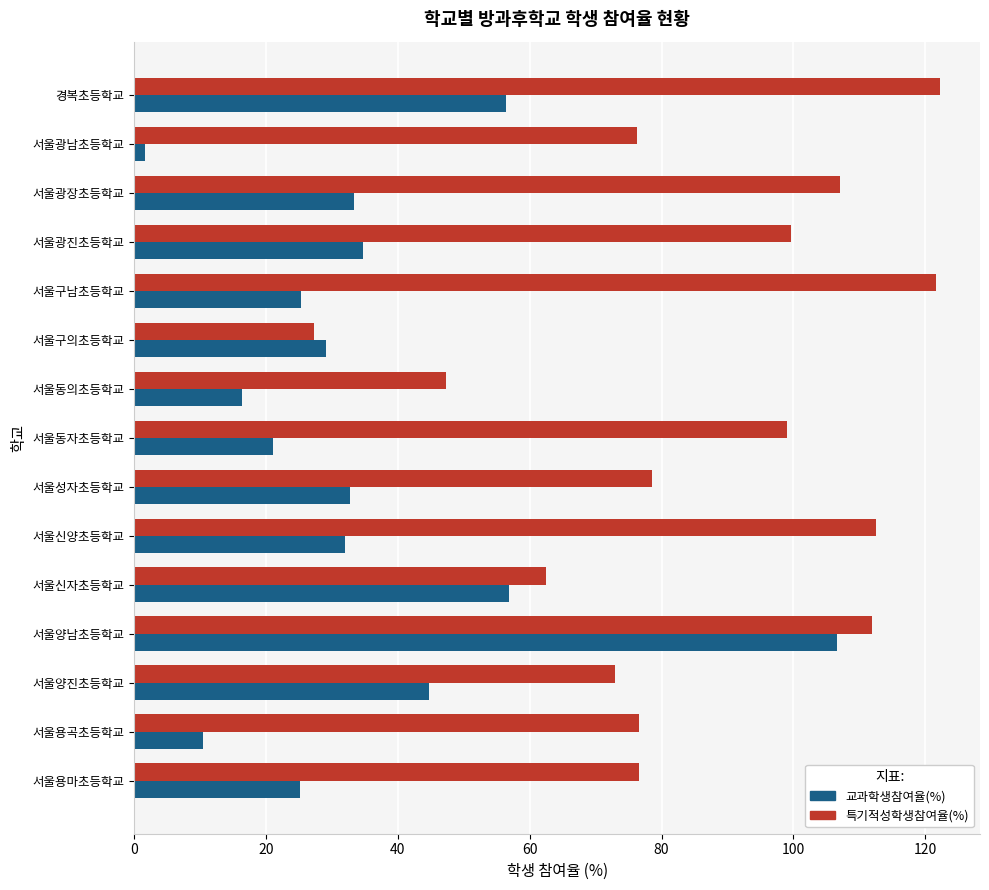

The 교과학생참여율(%) series shows 106.6 at 서울양남초등학교. True or false?

True